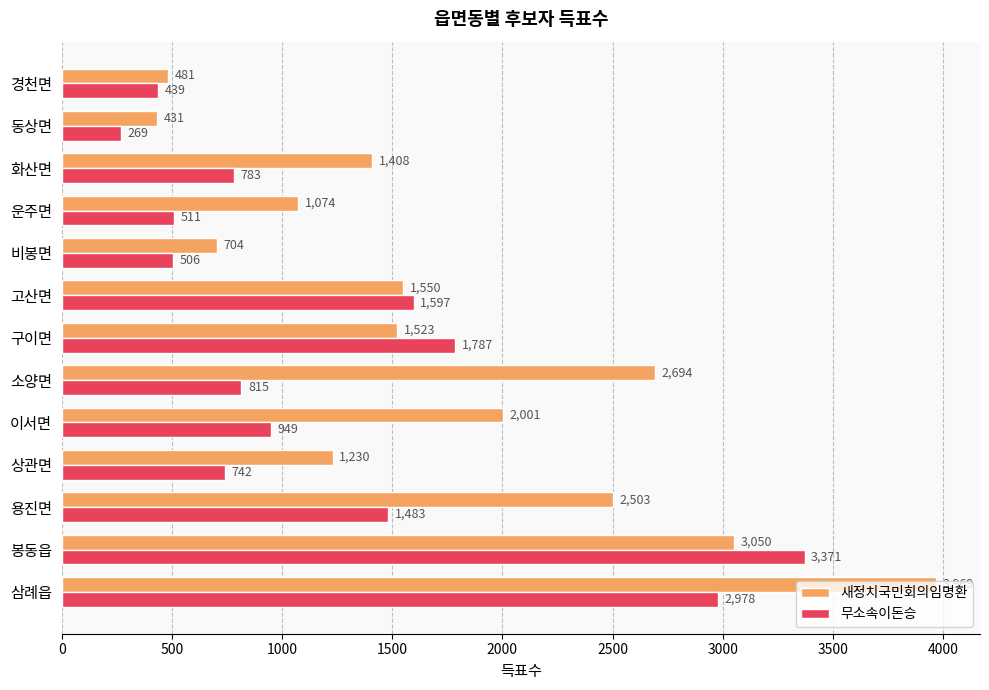

Rank the series by their maximum value, from lowest to highest.

무소속이돈승, 새정치국민회의임명환